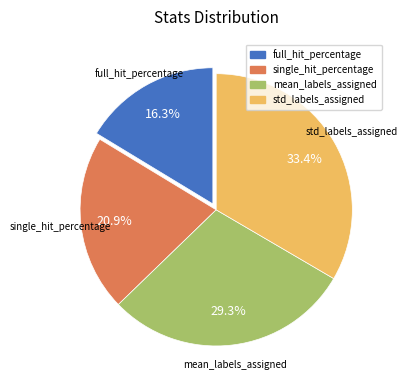

Count the number of slices in the pie.

4